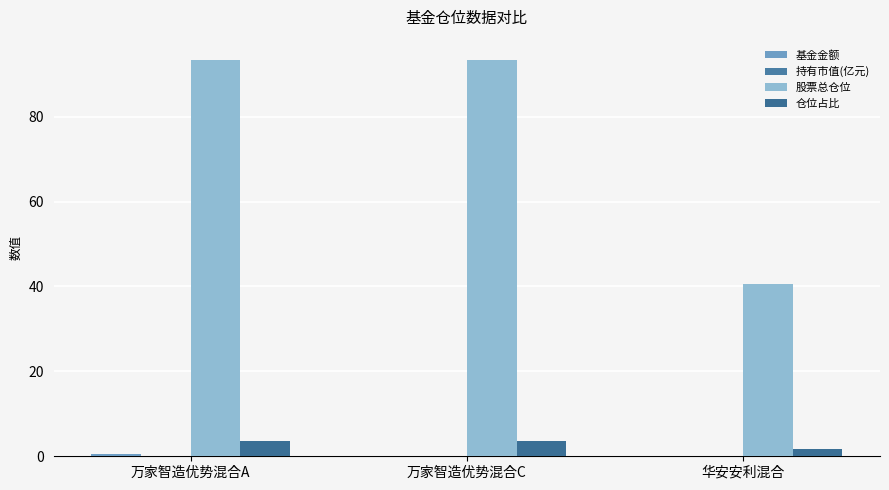

How many groups of bars are there?

3